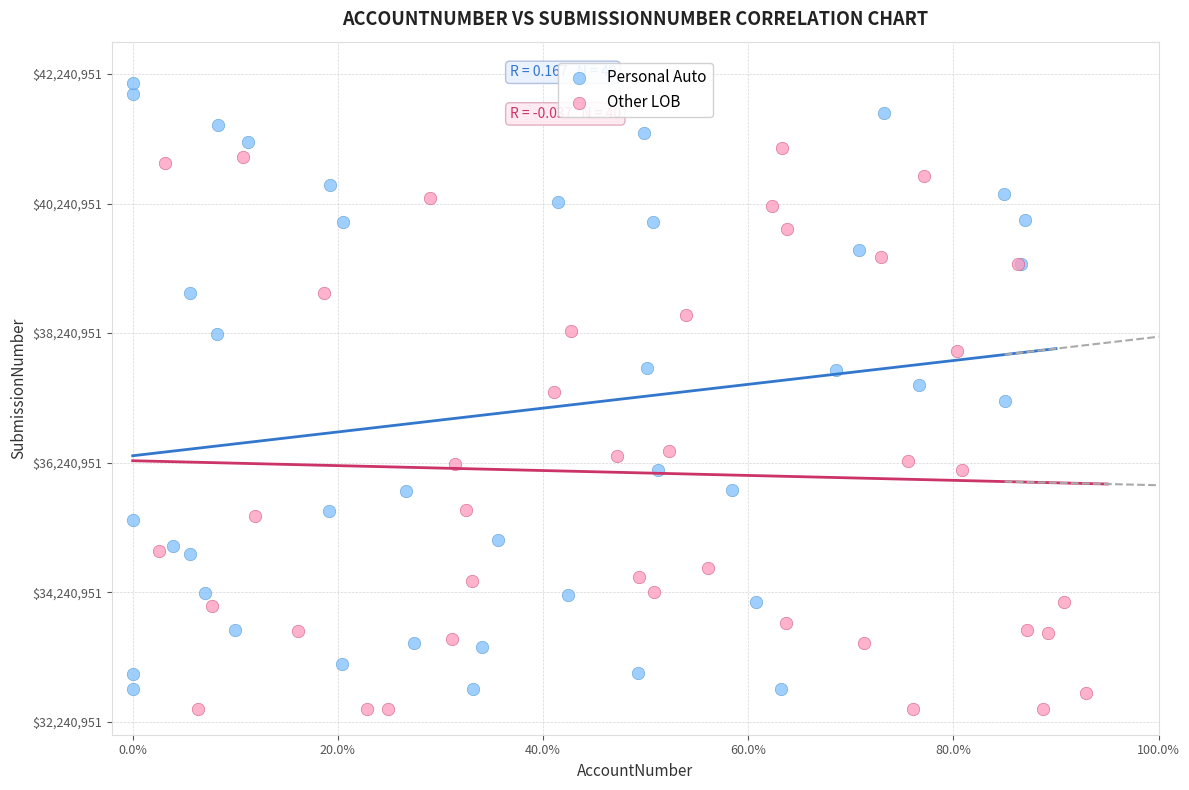

Which series contains the lowest Y value?

Other LOB